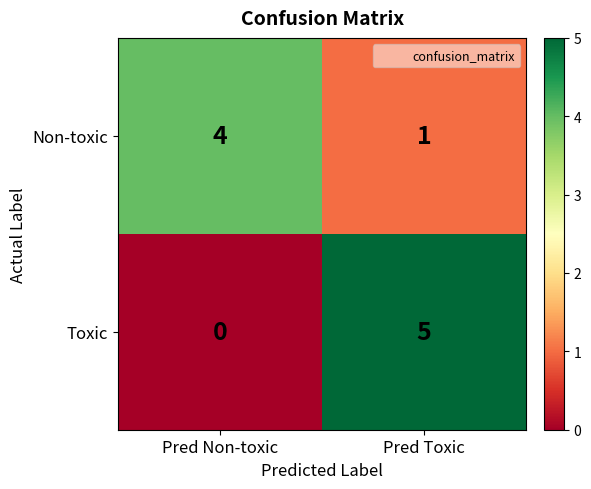

What is the sum of the Non-toxic values at Pred Non-toxic and Pred Toxic?

5